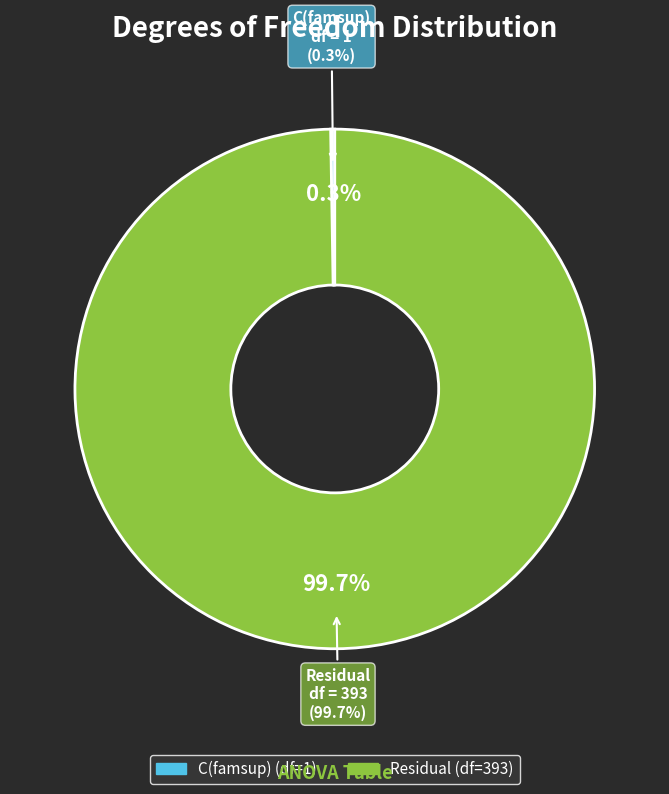

What is the total percentage of C(famsup) and Residual?

100.0%